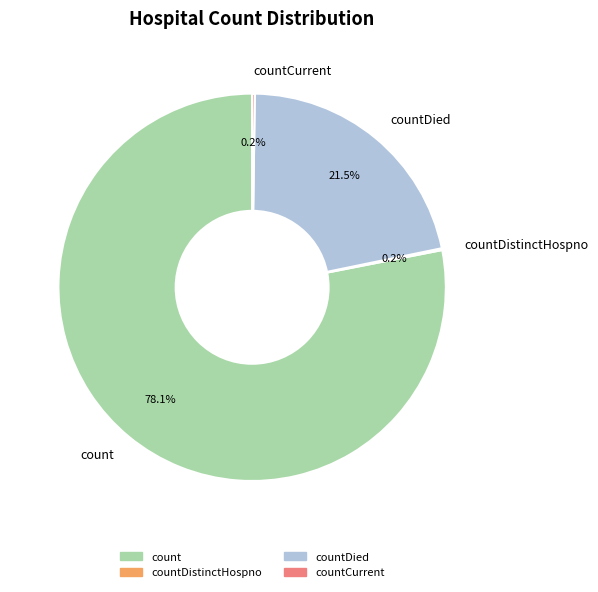

How much of the chart is everything except count?

21.9%